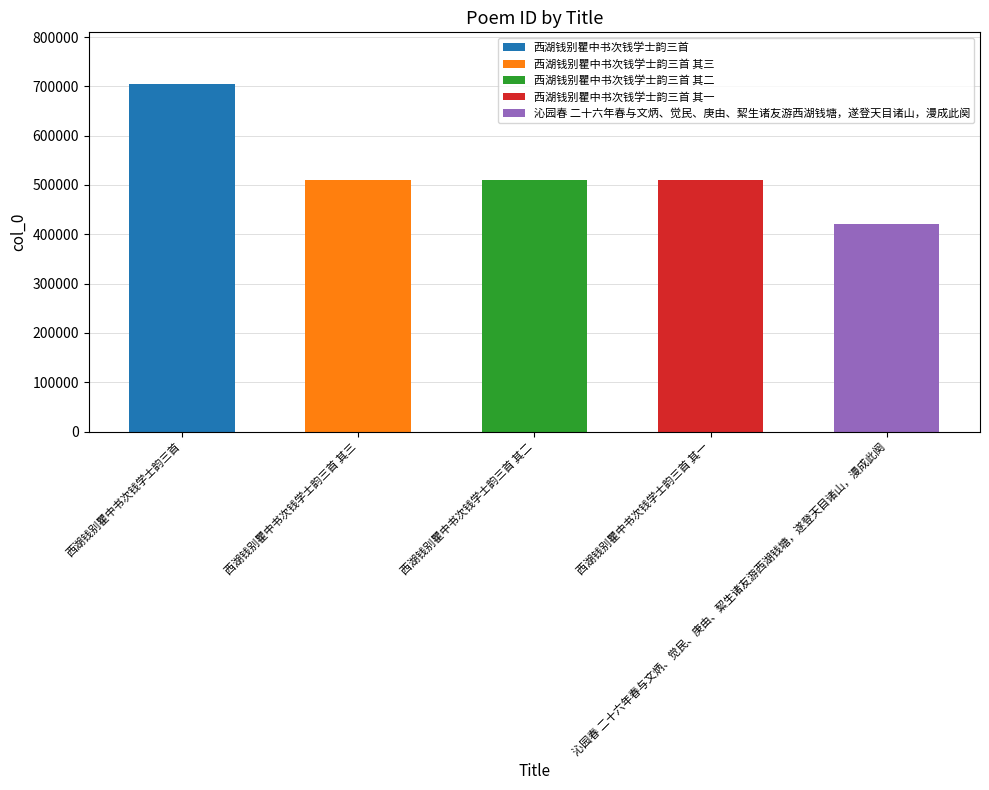

What is the value of the 2nd bar from the left?

509432